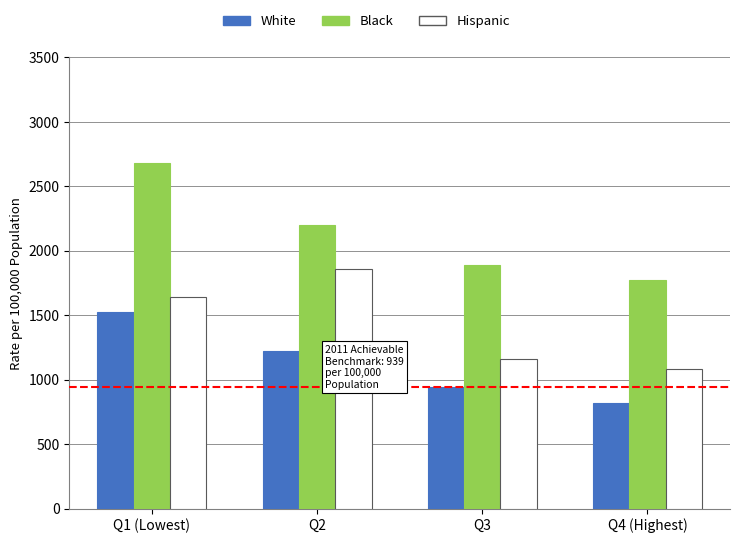

What is the difference between the maximum and minimum values in the Hispanic series?

776